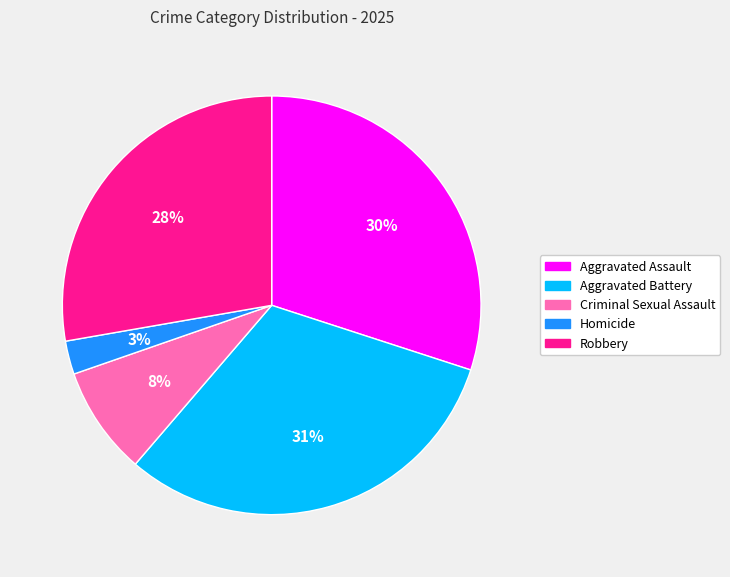

True or false: Aggravated Assault accounts for 40% of the total.

False